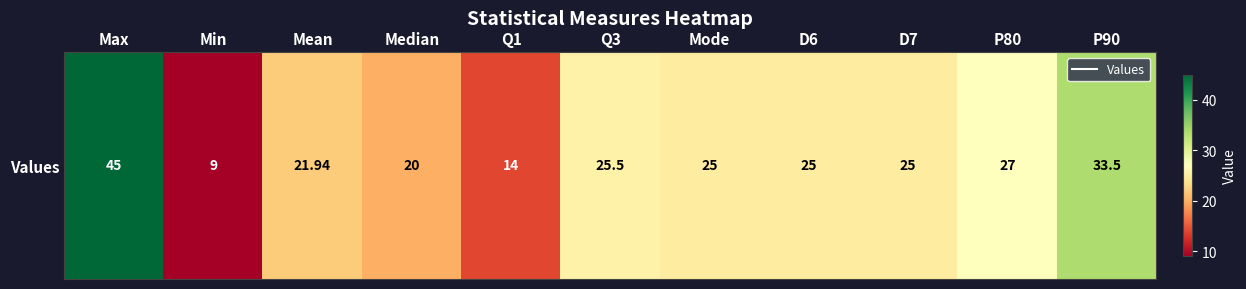

Reading left to right, transcribe all the data shown in this chart.

45.0	9.0	21.9	20.0	14.0	25.5	25.0	25.0	25.0	27.0	33.5